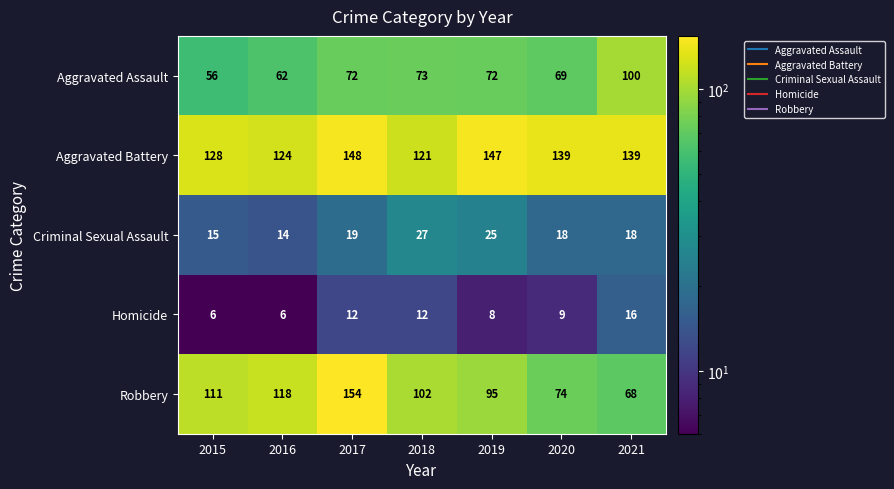

Is it true that Robbery equals 154 at 2017?

True